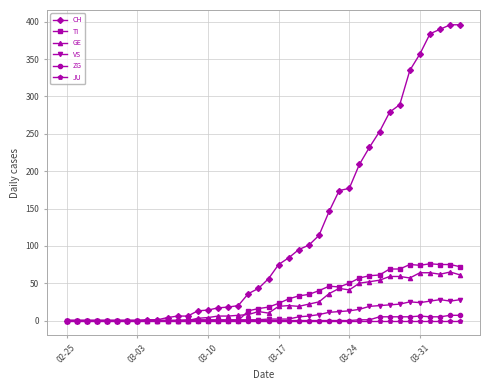

What is the maximum value shown in the chart?

396